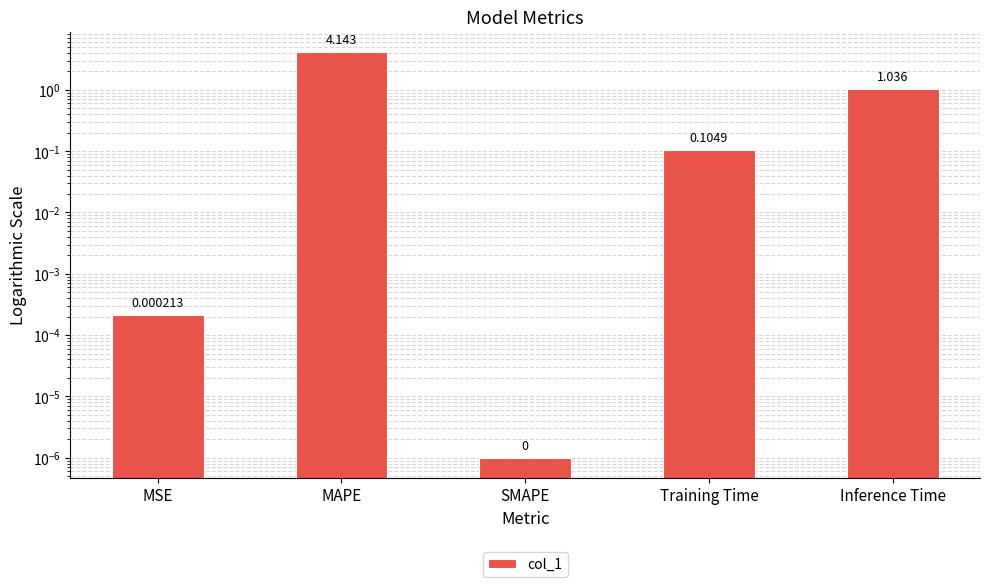

Which has a higher value, MSE or Inference Time?

Inference Time